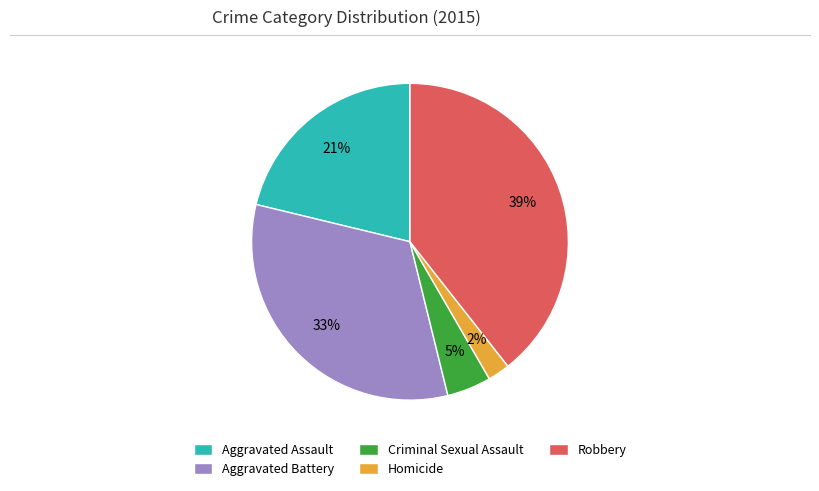

Is there a majority slice in this chart?

No